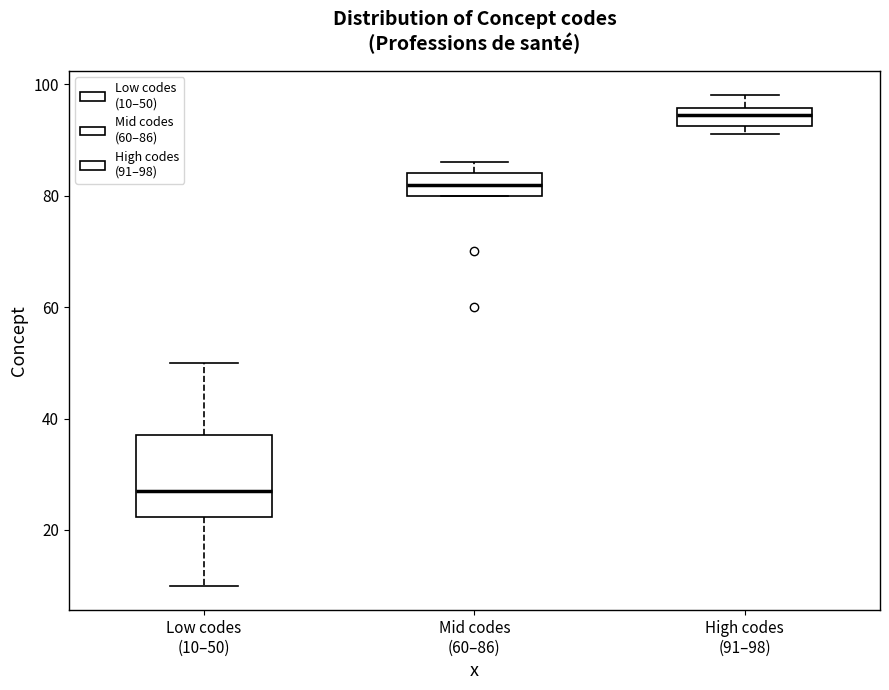

Which box has the lowest median line?

Low codes (10–50)